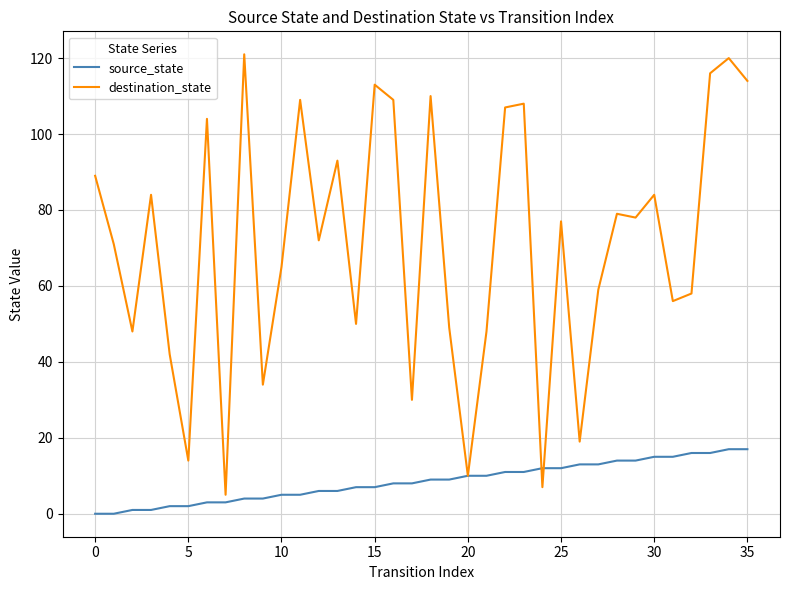

List the series in order of their peak value, lowest first.

source_state, destination_state